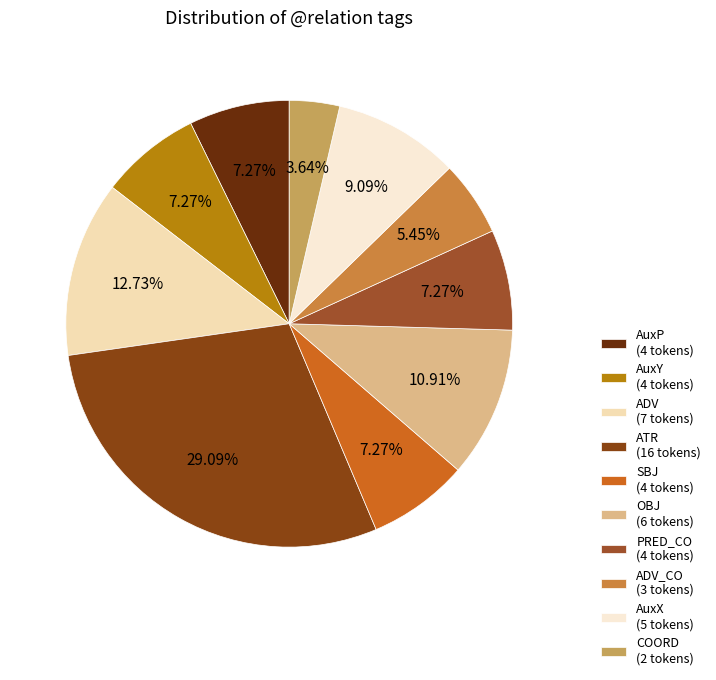

Which category has the biggest portion of the pie?

ATR (16 tokens)